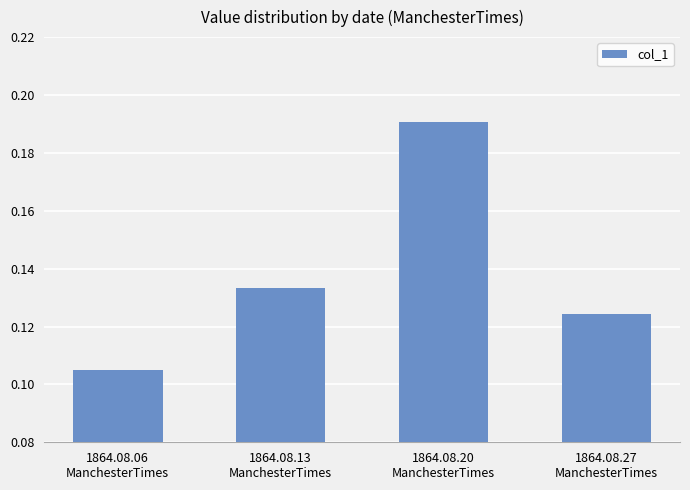

What is the label of the 1st bar from the right?

1864.08.27
ManchesterTimes